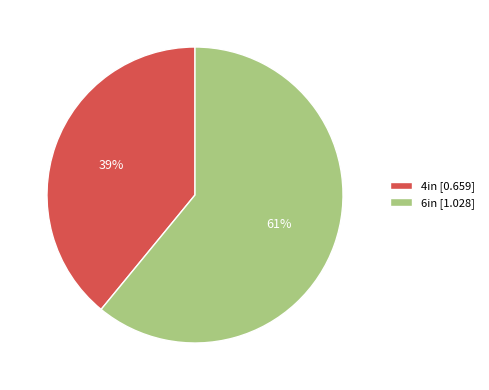

Do 6in [1.028] and 4in [0.659] together represent more than half of the pie?

Yes